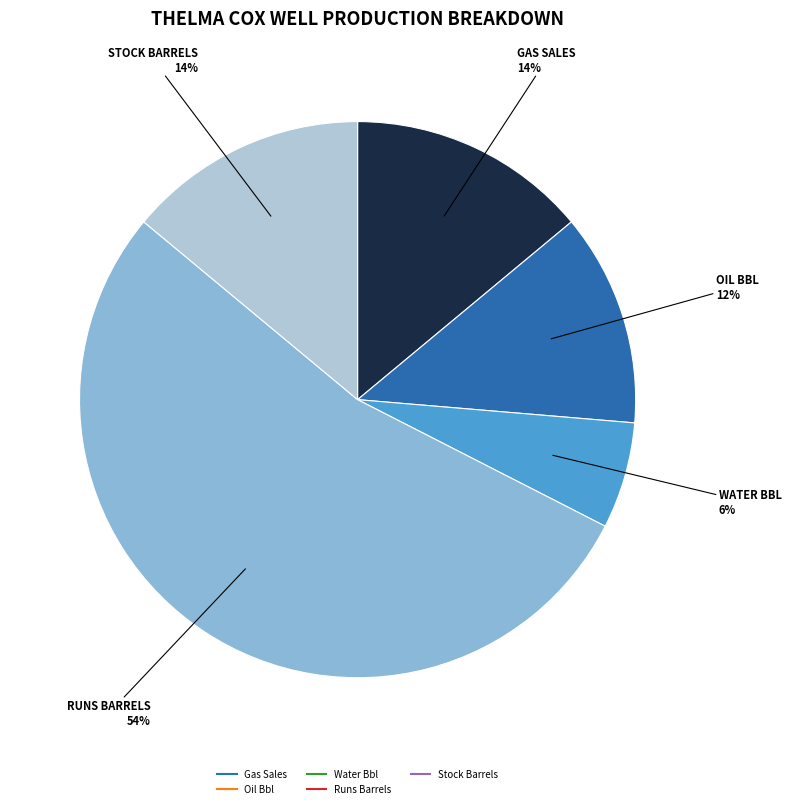

To the nearest percent, what is the combined percentage of Runs Barrels and Water Bbl?

60%